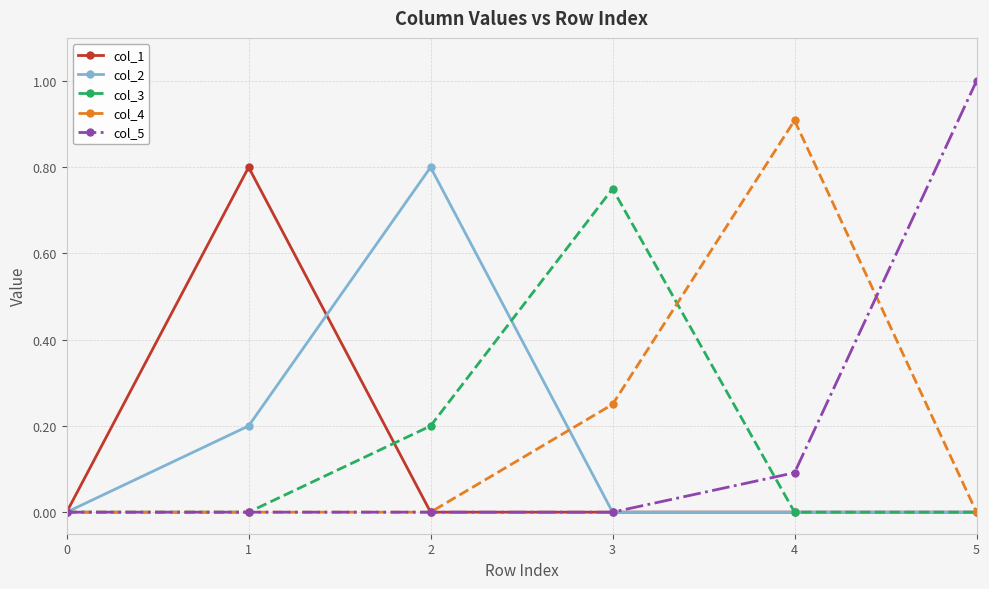

True or false: col_5 has a value of 0.4 at 5.

False